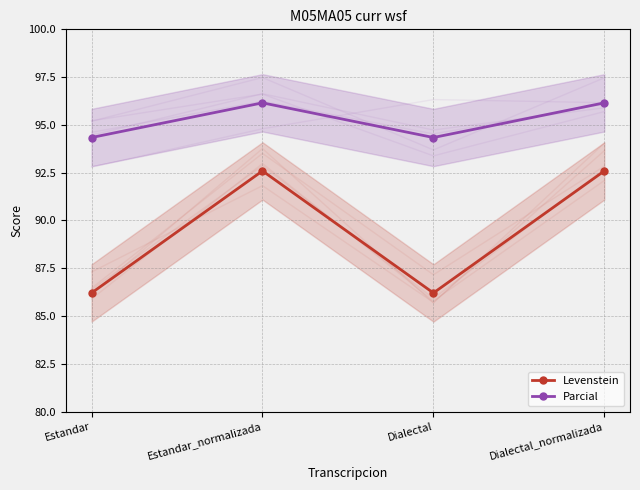

How many lines are shown in the chart?

2